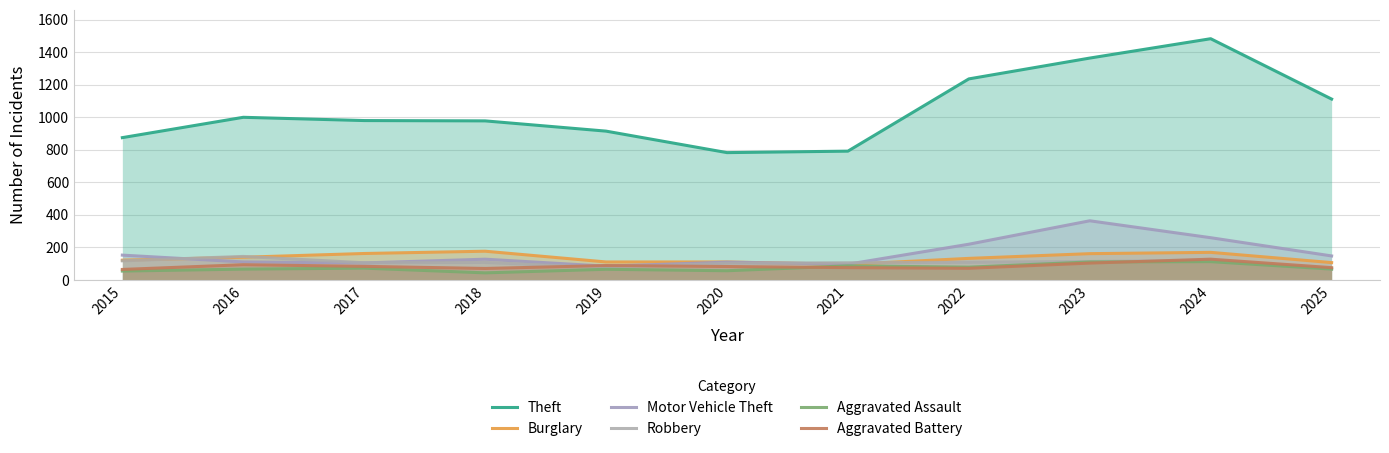

True or false: Aggravated Battery has a value of 75 at 2021.

True